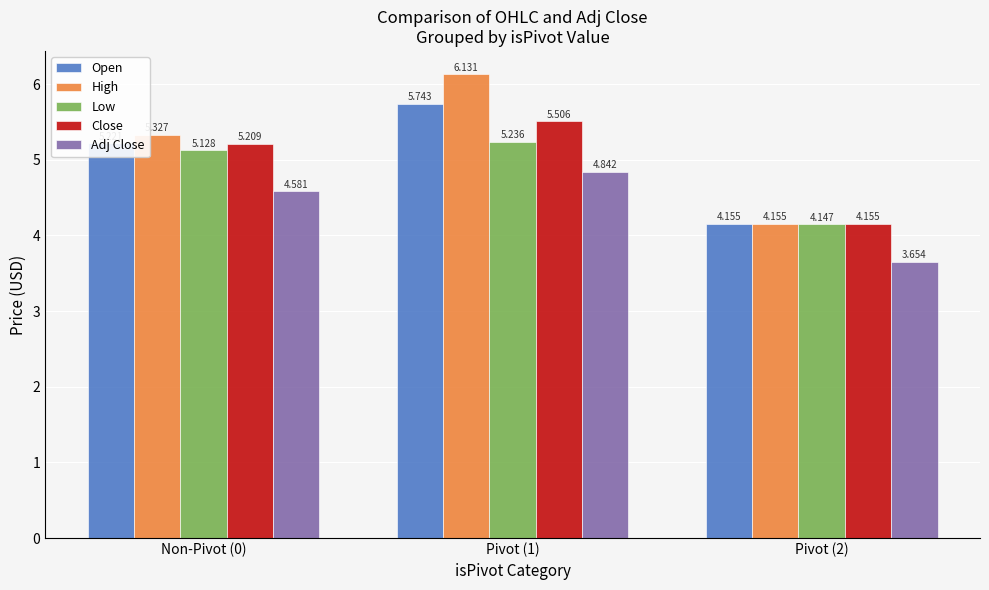

At how many categories does at least one series exceed 5?

2